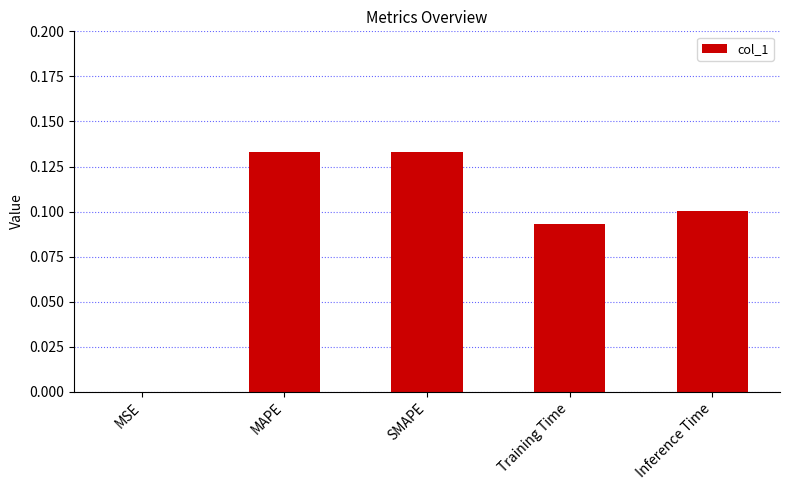

What is the sum of the values at MAPE and SMAPE?

0.3